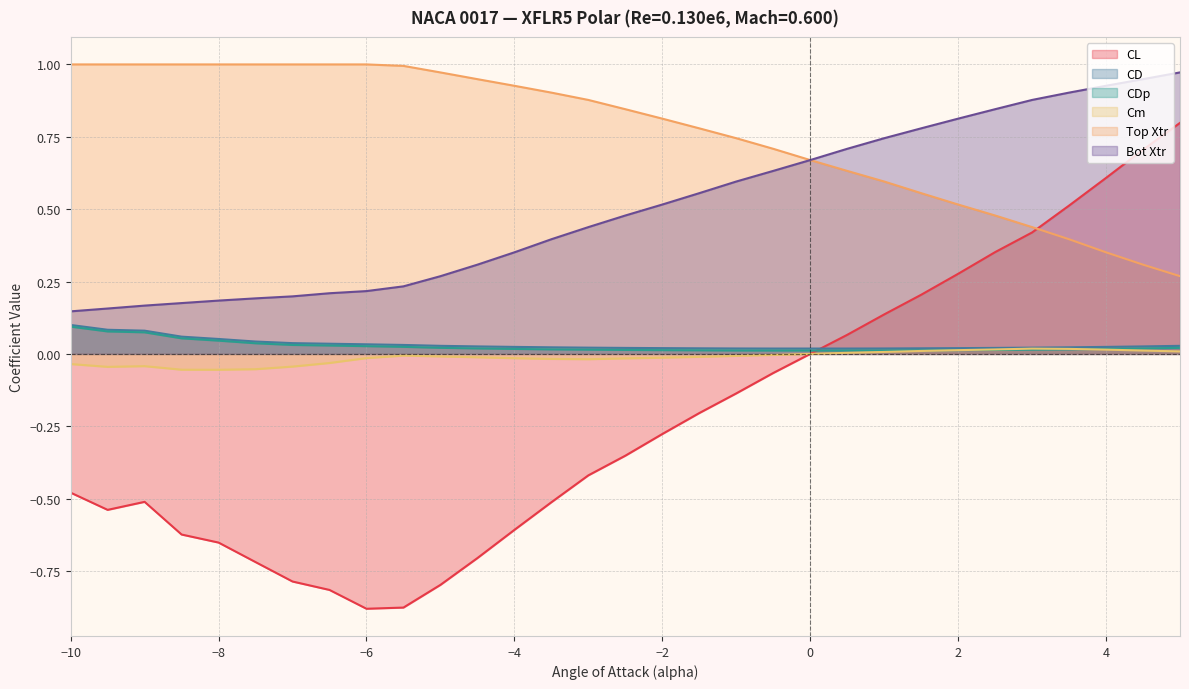

Between −6 and 2, which series saw the biggest shift?

CL